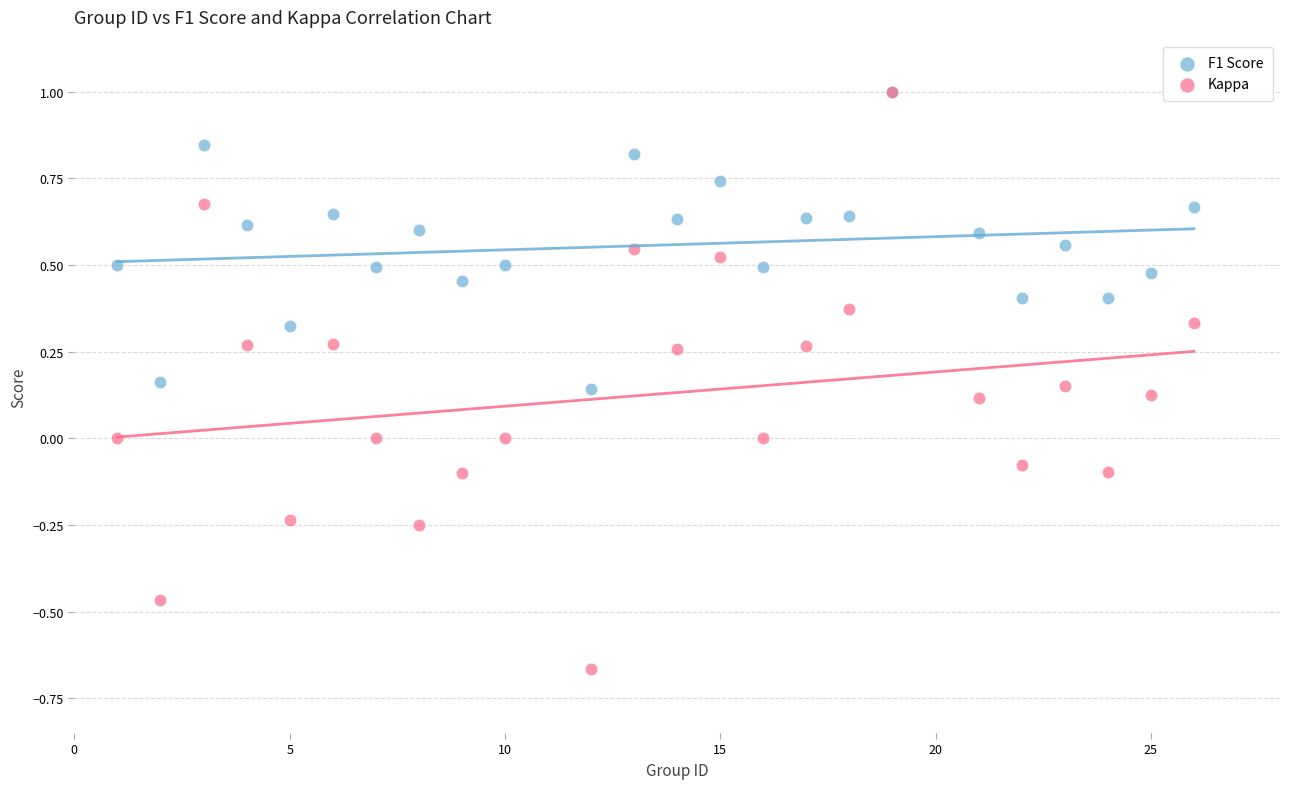

What are all the series names shown in the legend?

F1 Score, Kappa